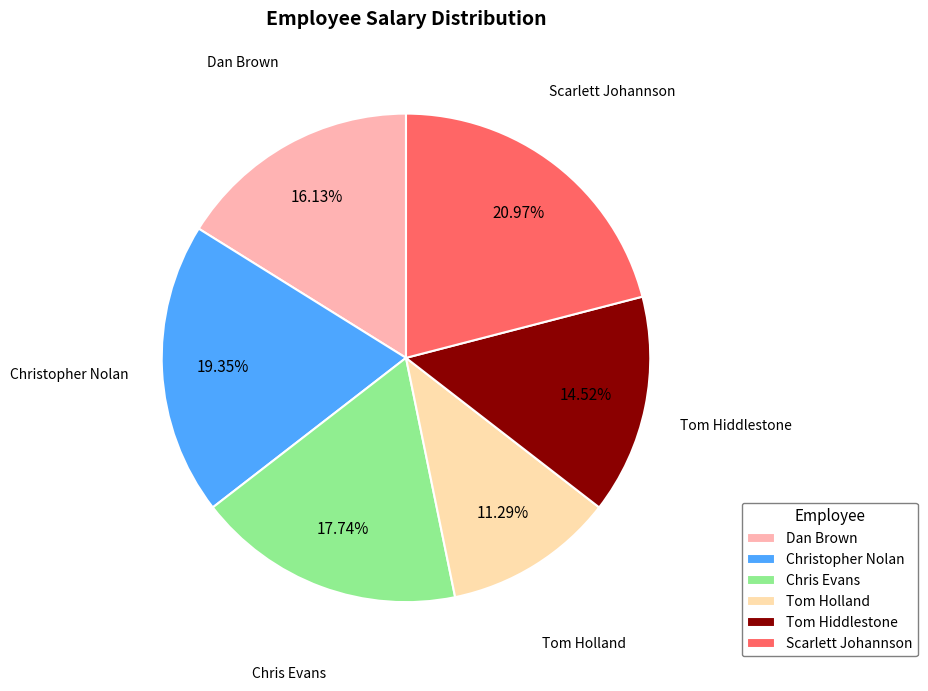

The Scarlett Johannson slice represents 35% of the pie. True or false?

False